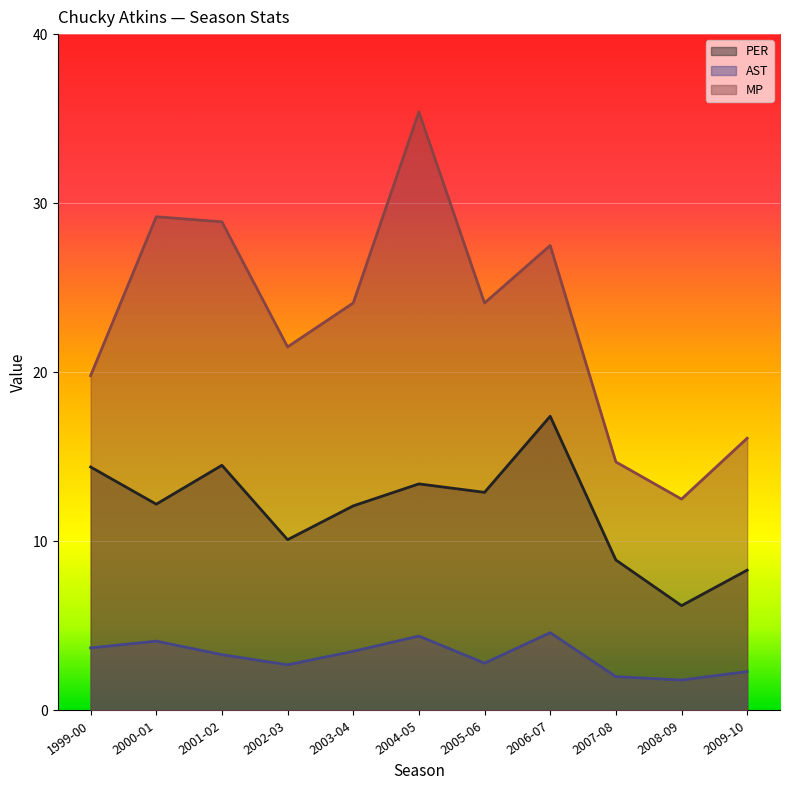

What is the difference between the highest and lowest values at 2007-08?

12.7